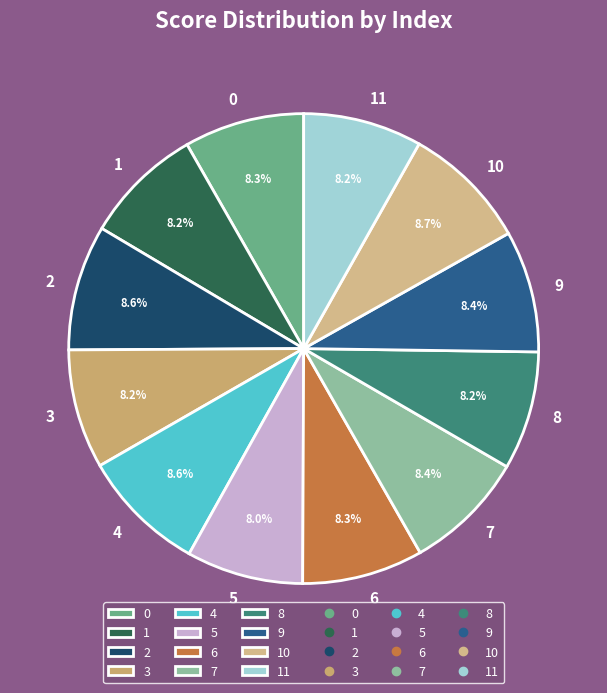

Combined, what portion of the pie is 2 and 10?

17.3%